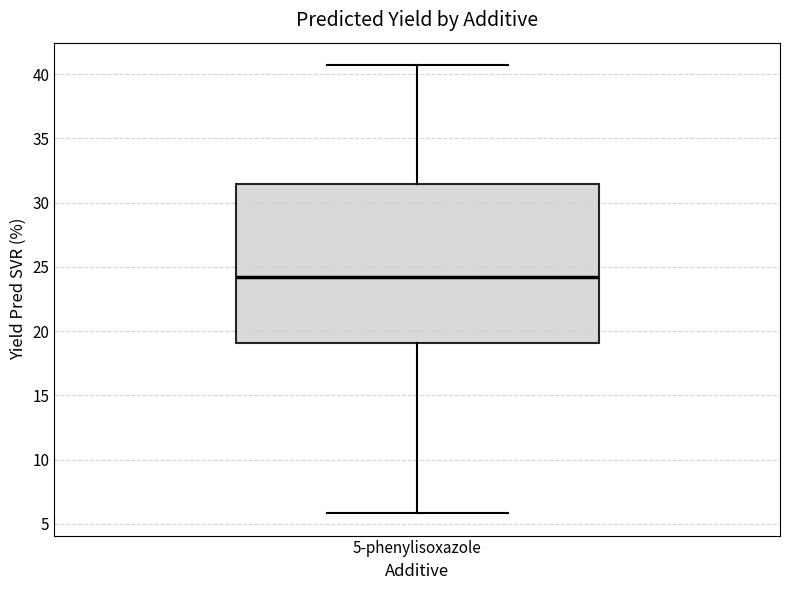

Read this box plot against the y-axis: the position of the median line, the range covered by the box, and the ends of both whiskers. The values are not printed on the chart, so give them approximately, as read against the axis.

median 24.0, box 19.0 to 31.5, whiskers 6.0 to 40.5